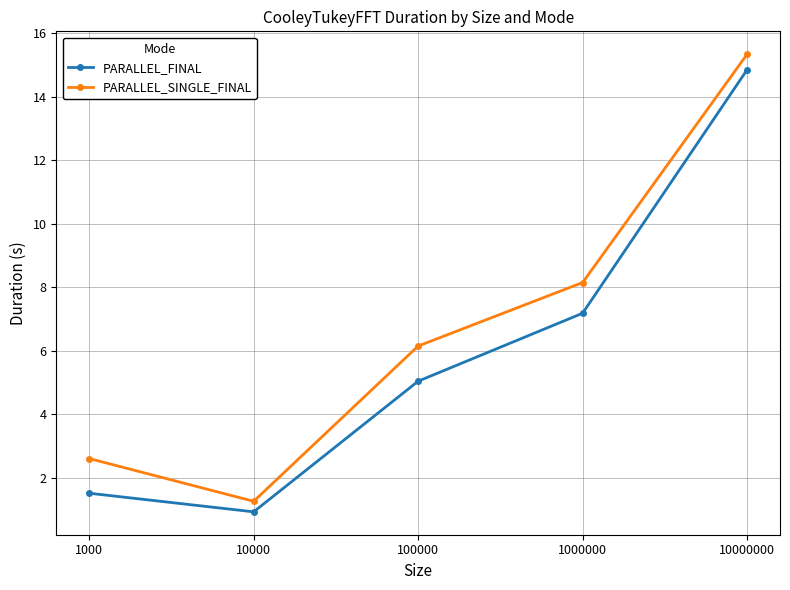

The PARALLEL_SINGLE_FINAL series shows 14.4 at 1000000. True or false?

False